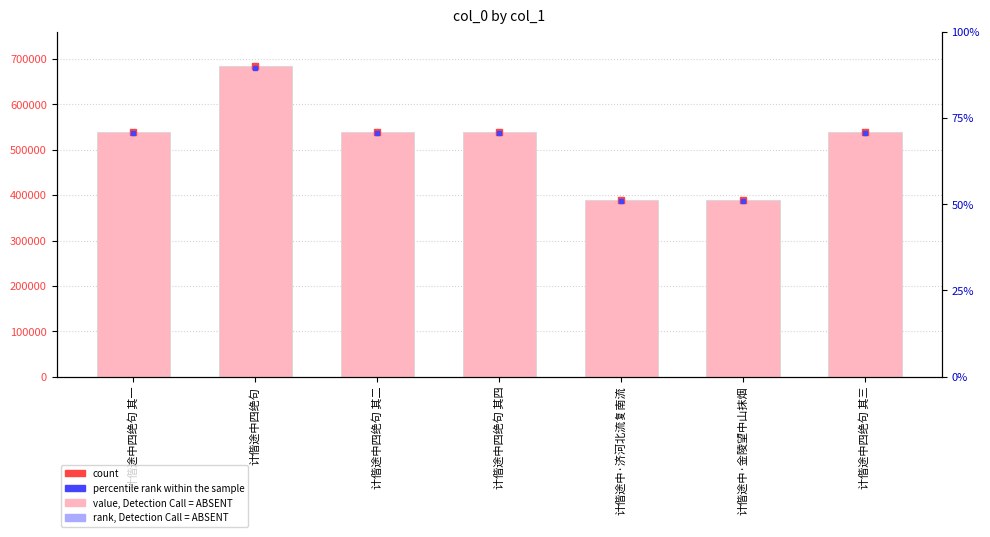

Reading left to right, transcribe all the data shown in this chart.

539717	683664	539718	539720	389095	389094	539719